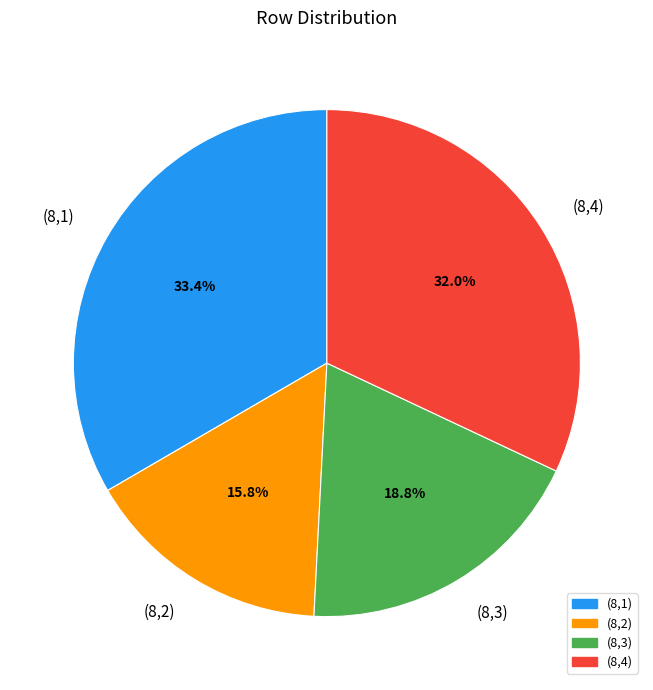

True or false: (8,1) accounts for 33% of the total.

True